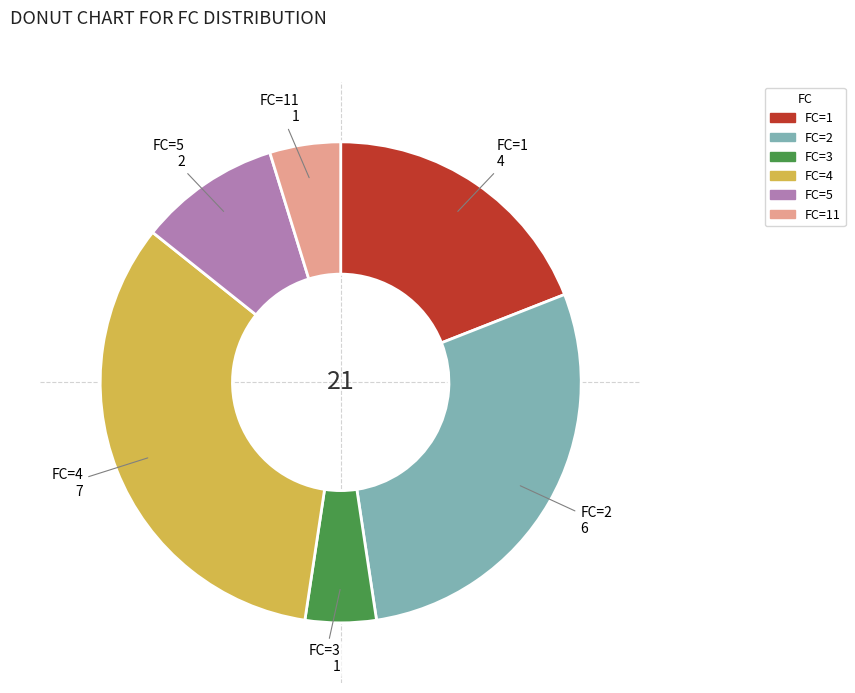

Is the sum of FC=1 and FC=4 greater than half?

Yes